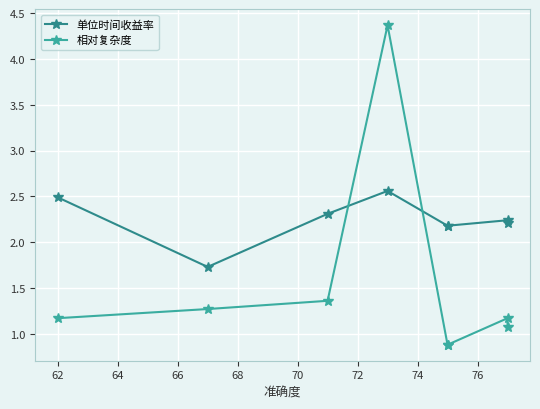

Which series changed the most between 70 and 72?

相对复杂度